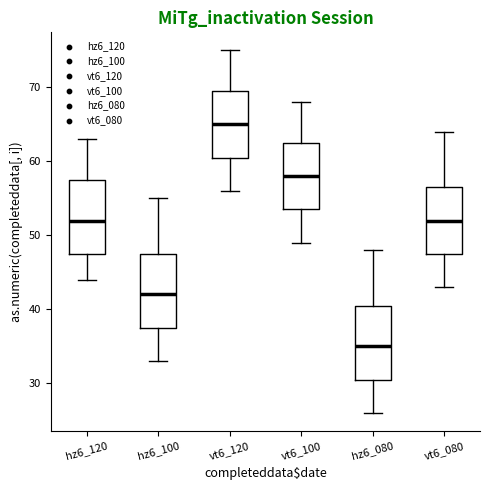

Reading left to right, read every box against the y-axis: the position of its median line, the range the box covers, and the ends of its whiskers. The values are not printed on the chart, so give them approximately, as read against the axis.

hz6_120: median 52, box 48 to 58, whiskers 44 to 63
hz6_100: median 42, box 38 to 48, whiskers 33 to 55
vt6_120: median 65, box 61 to 70, whiskers 56 to 75
vt6_100: median 58, box 54 to 63, whiskers 49 to 68
hz6_080: median 35, box 31 to 41, whiskers 26 to 48
vt6_080: median 52, box 48 to 57, whiskers 43 to 64